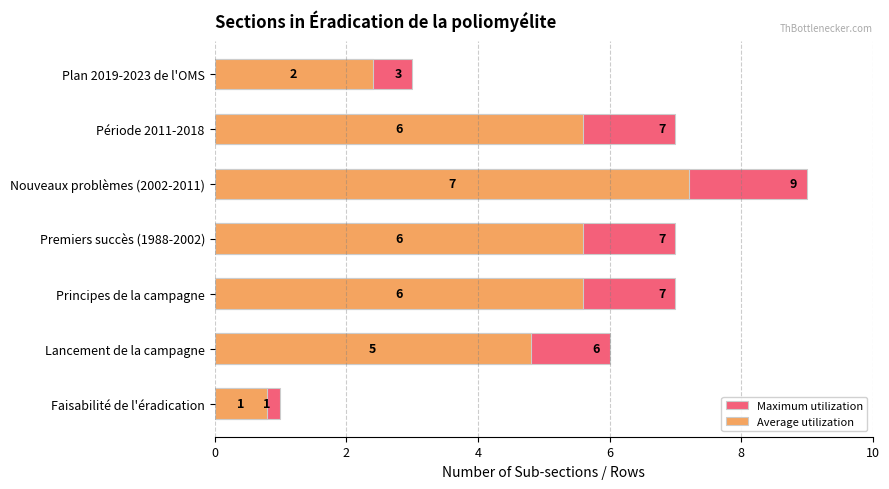

What is the value of the Maximum utilization bar at the 6th from the left?

7.0